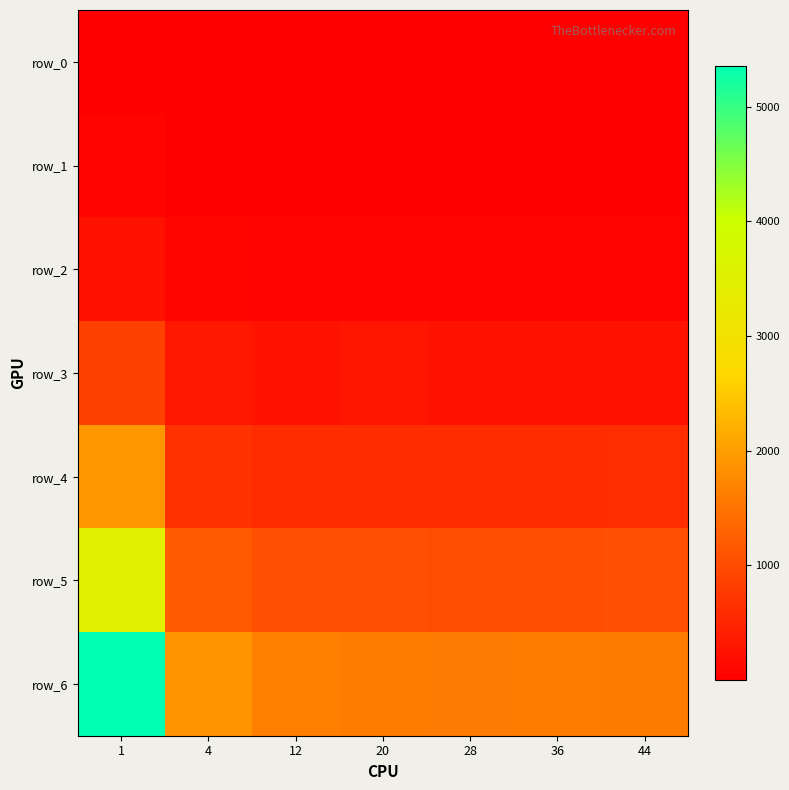

Where does the row_3 series first go above 268?

1